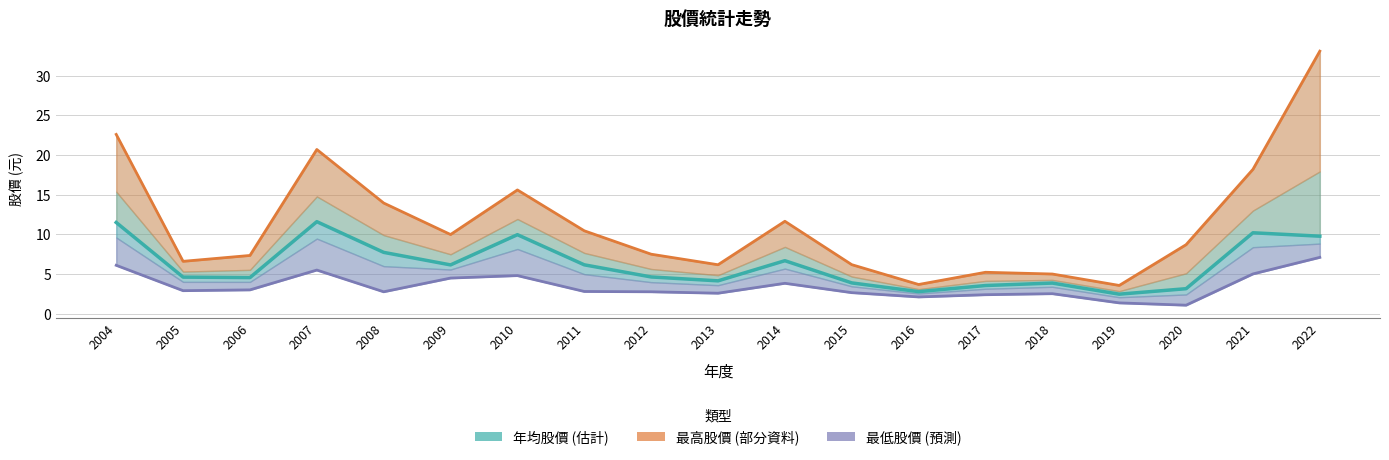

What is the sum of the 最低股價 values at 2016 and 2005?

5.0